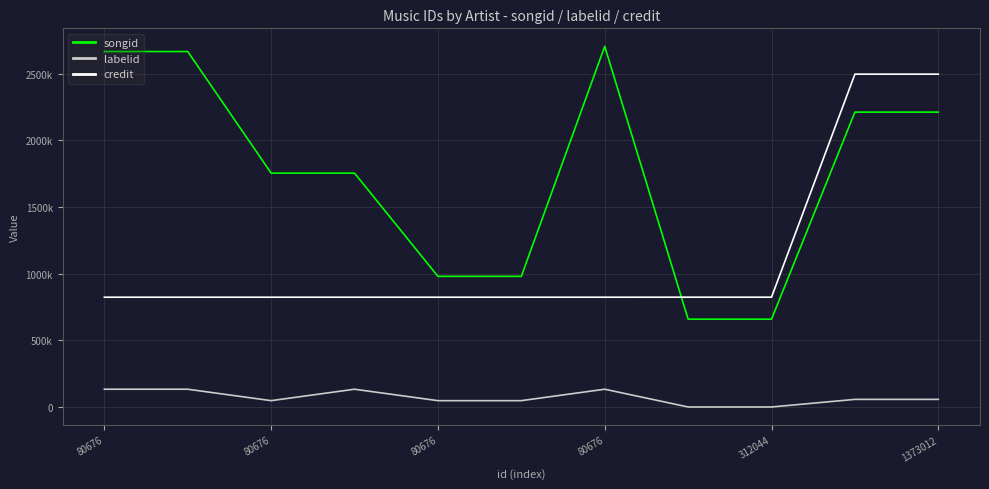

What is the label of the 9th point from the right?

80676